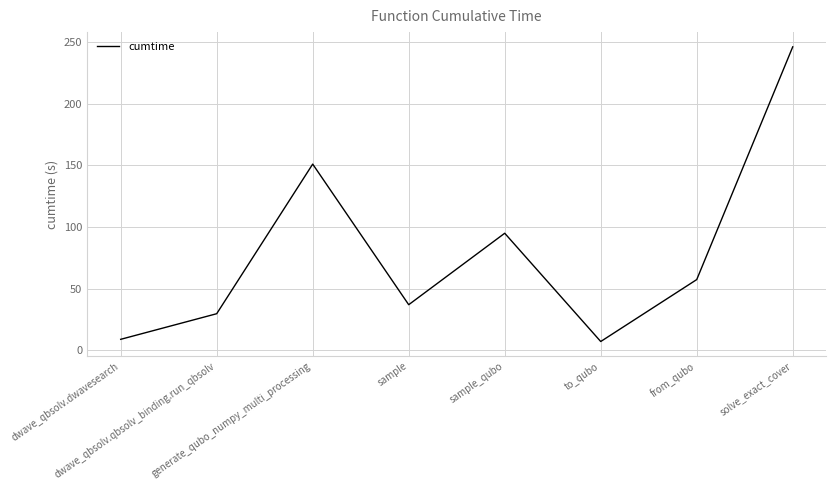

What position from the left is dwave_qbsolv.qbsolv_binding.run_qbsolv?

2